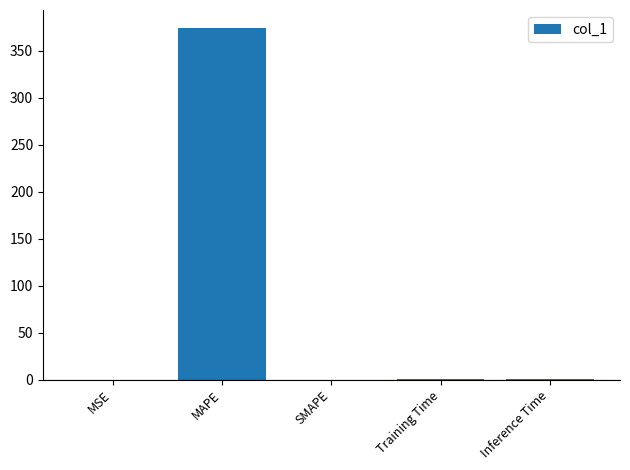

What is the greatest value displayed?

374.5